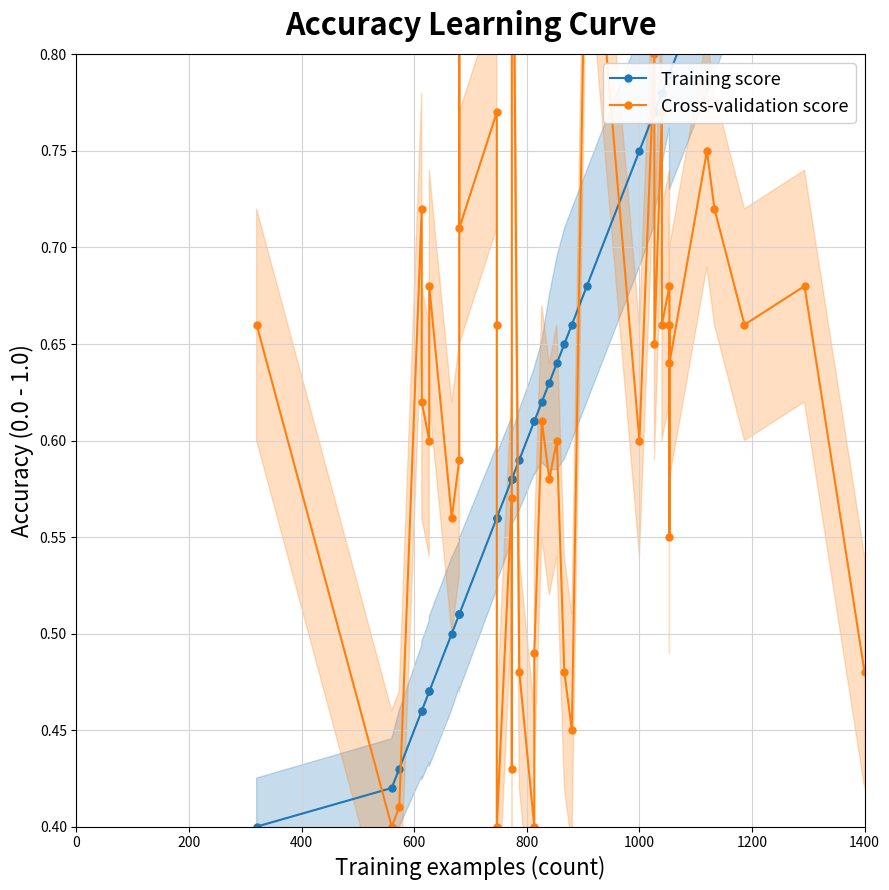

List the series in order of their peak value, lowest first.

Cross-validation score, Training score